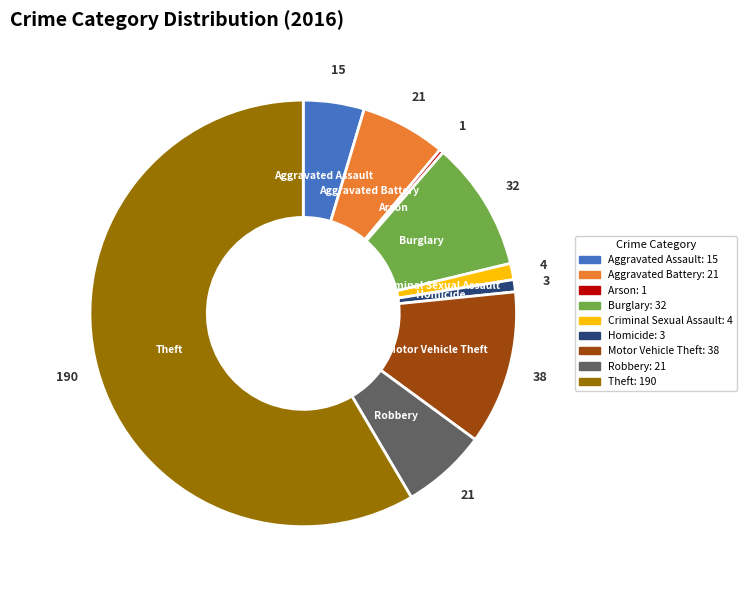

The Aggravated Battery: 21 slice represents 6% of the pie. True or false?

True